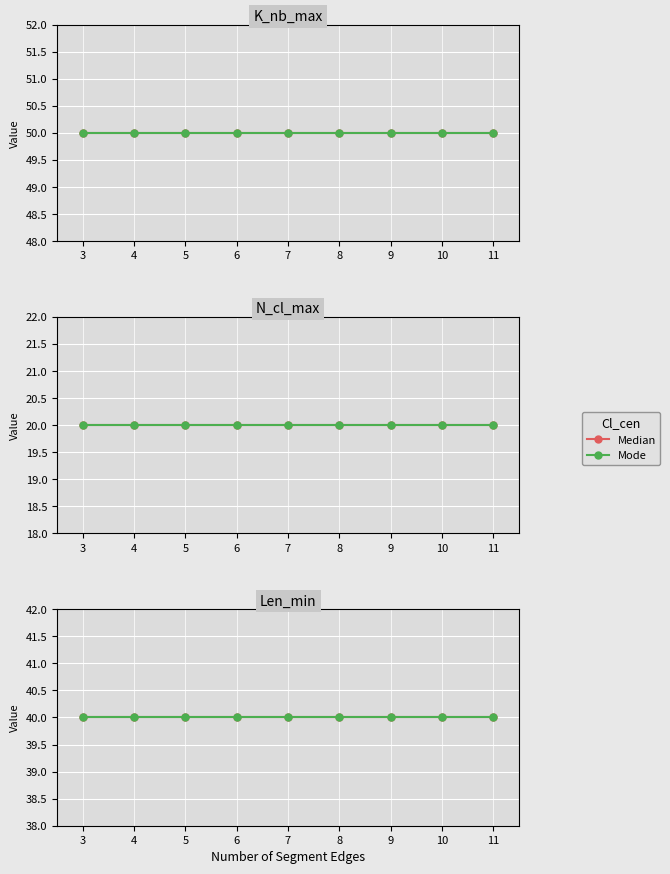

Reading left to right, transcribe all the data shown in this chart.

K_nb_max: 0=50	1=50	2=50	3=50	4=50	5=50	6=50	7=50	8=50	9=50	10=50	11=50	12=50	13=50	14=50	15=50	16=50	17=50
N_cl_max: 0=20	1=20	2=20	3=20	4=20	5=20	6=20	7=20	8=20	9=20	10=20	11=20	12=20	13=20	14=20	15=20	16=20	17=20
Len_min: 0=40	1=40	2=40	3=40	4=40	5=40	6=40	7=40	8=40	9=40	10=40	11=40	12=40	13=40	14=40	15=40	16=40	17=40